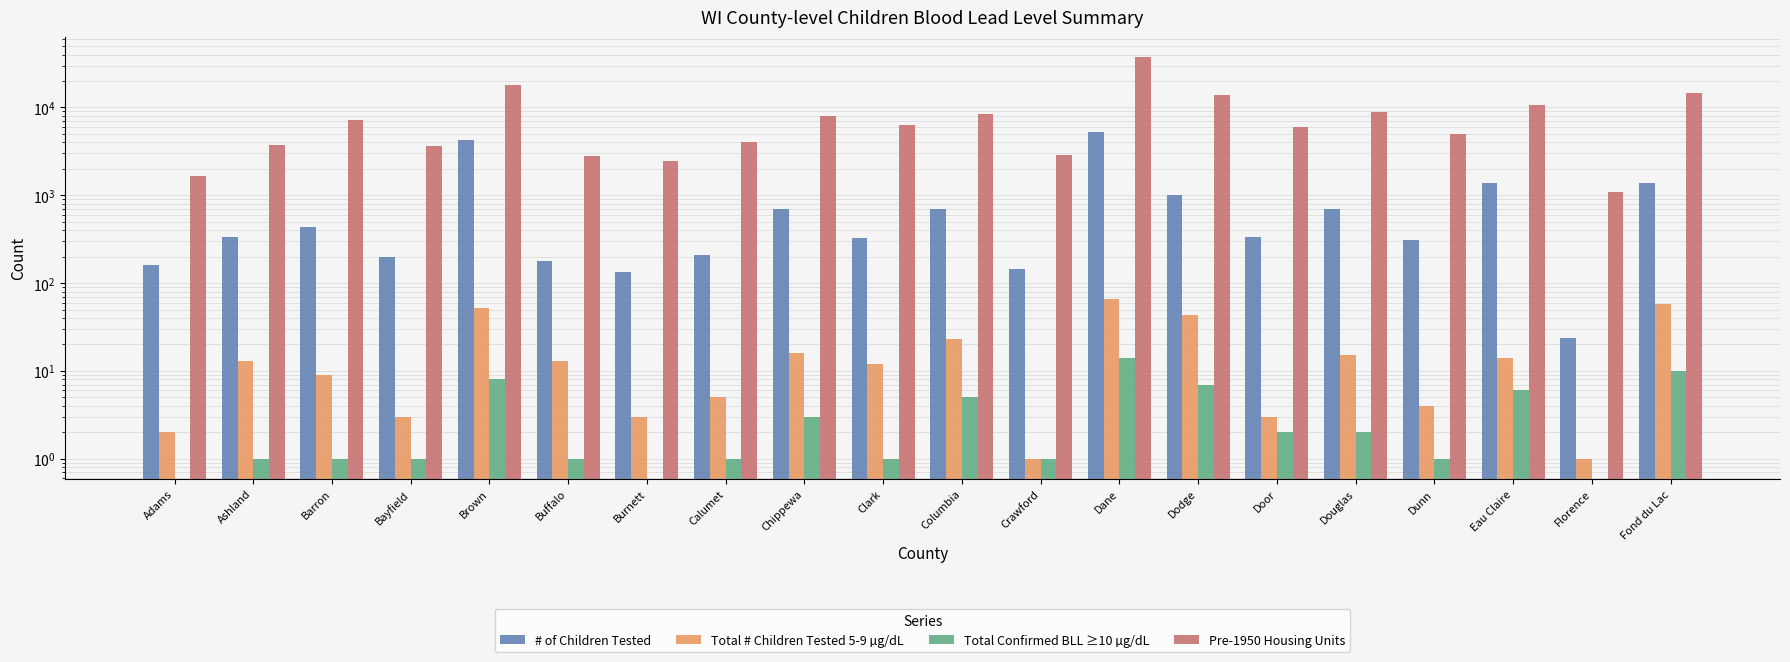

What is the total value across all series at Brown?

22181